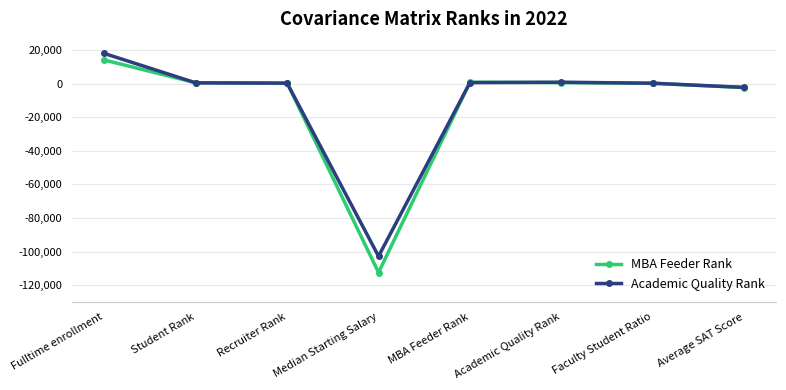

What is the label of the 4th point from the left?

Median Starting Salary